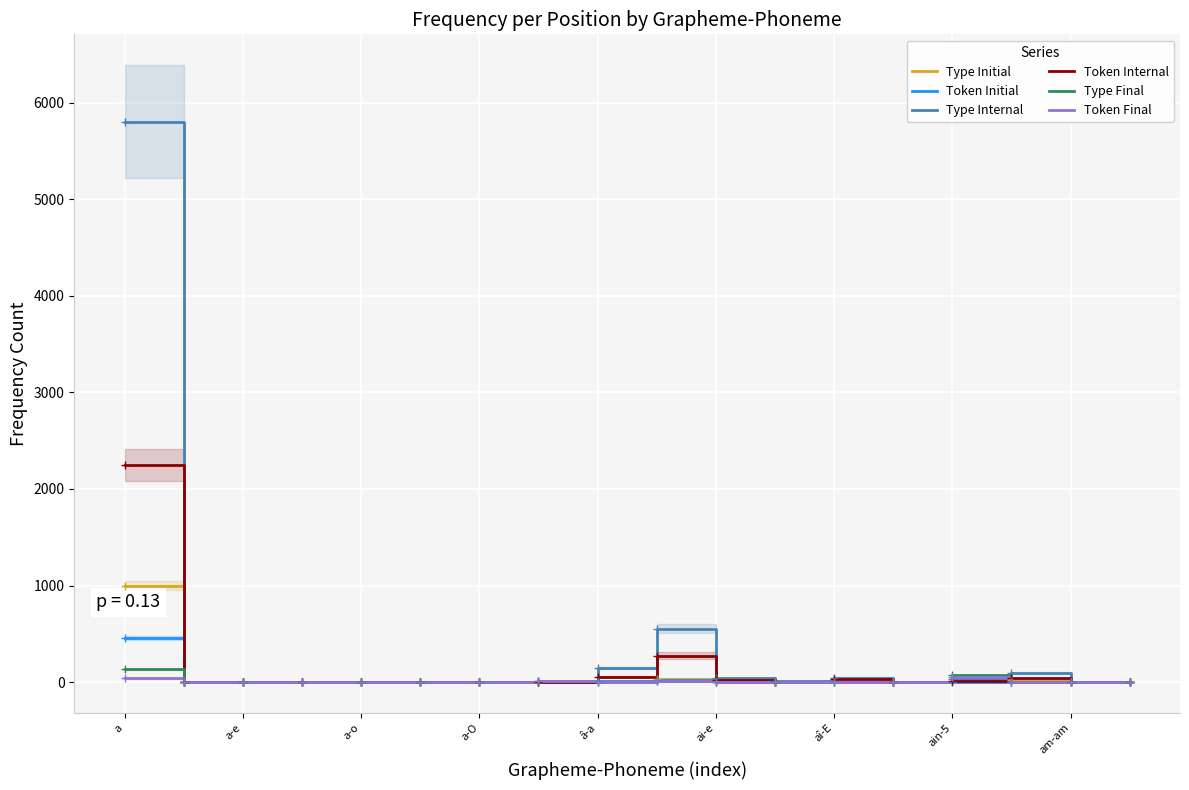

Rank the categories by Type Final value from lowest to highest.

a-e, a-o, a-O, â-a, ai-e, aî-E, am-am, 10, 11, 12, 15, 17, 13, 16, ain-5, 9, 14, a